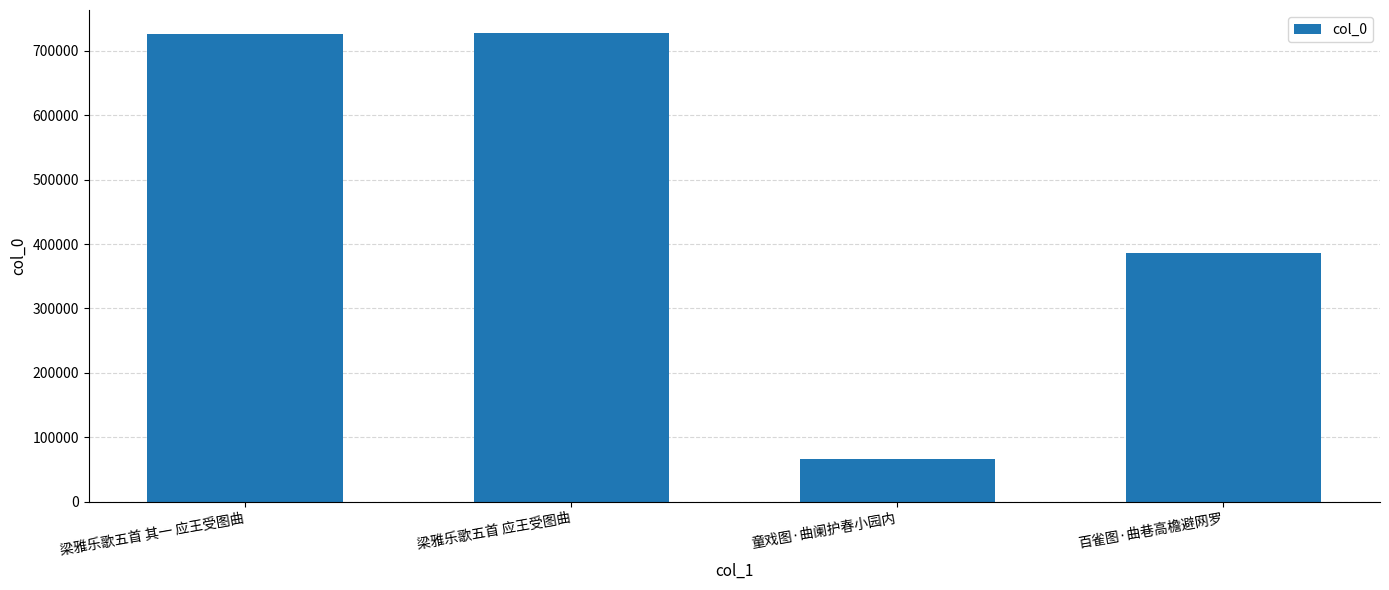

What is the value of the 3rd bar from the left?

66637